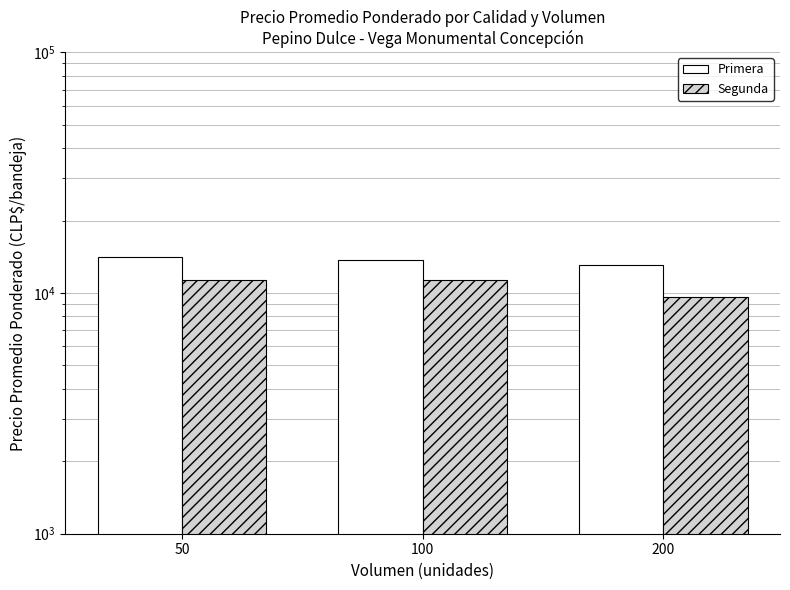

At which label is Segunda closest to 10500?

100